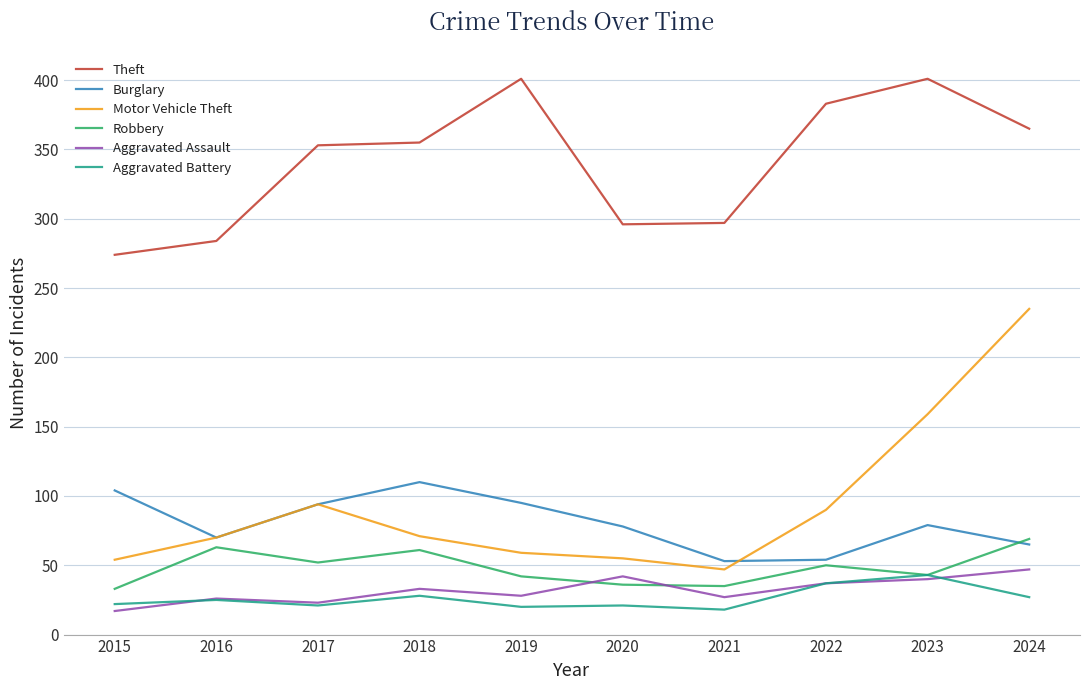

The value of Aggravated Assault at 2019 is 63. True or false?

False